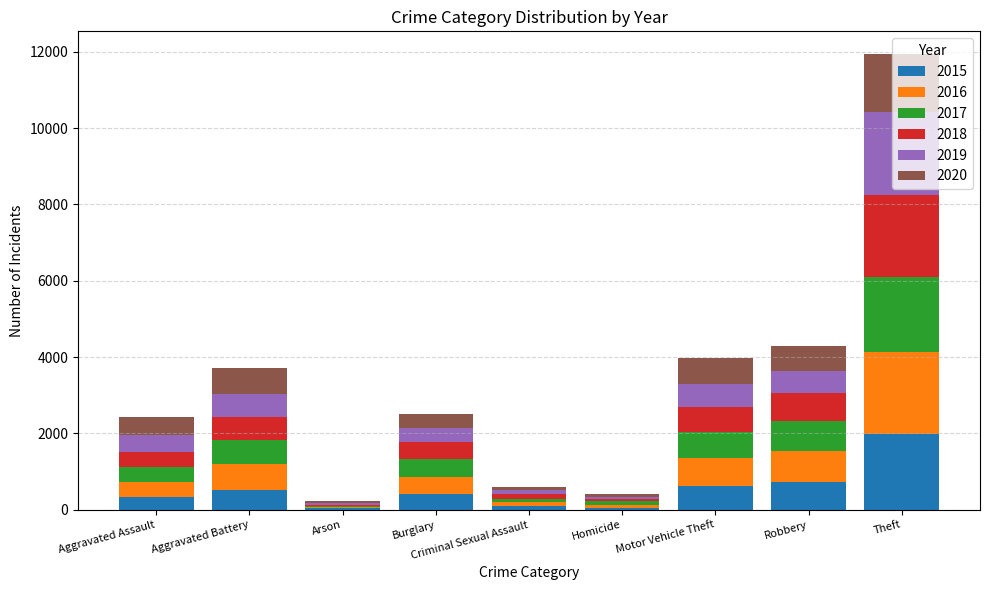

At which category is the sum across all series the highest?

Theft